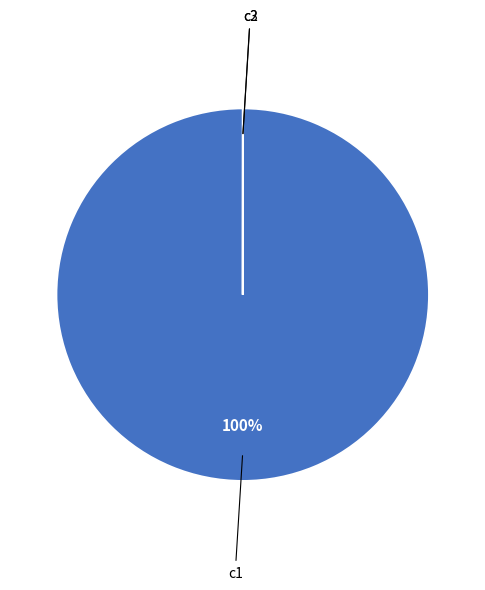

Is there any slice that represents more than half of the pie?

Yes